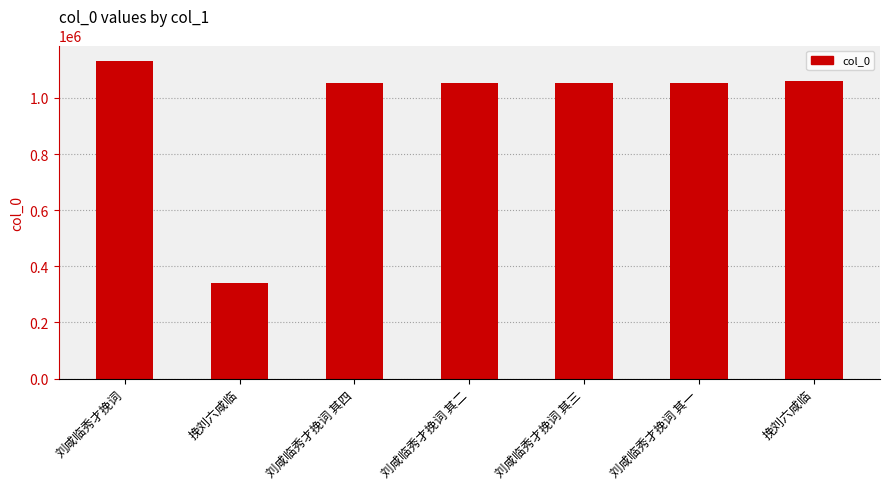

Reading left to right, transcribe all the data shown in this chart.

1130120	340798	1053449	1053447	1053448	1053446	1060548